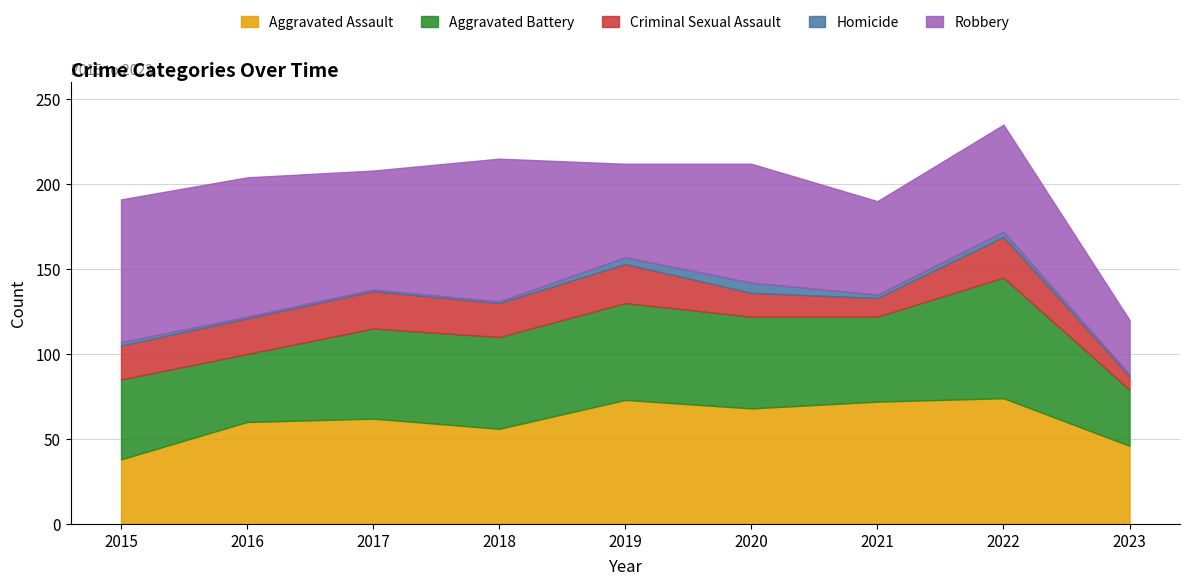

Reading left to right, extract all data points from this chart.

Aggravated Assault: 2015=38	2016=60	2017=62	2018=56	2019=73	2020=68	2021=72	2022=74	2023=46
Aggravated Battery: 2015=47	2016=40	2017=53	2018=54	2019=57	2020=54	2021=50	2022=71	2023=33
Criminal Sexual Assault: 2015=20	2016=21	2017=22	2018=20	2019=23	2020=14	2021=11	2022=24	2023=8
Homicide: 2015=2	2016=1	2017=1	2018=1	2019=4	2020=6	2021=2	2022=3	2023=1
Robbery: 2015=84	2016=82	2017=70	2018=84	2019=55	2020=70	2021=55	2022=63	2023=32